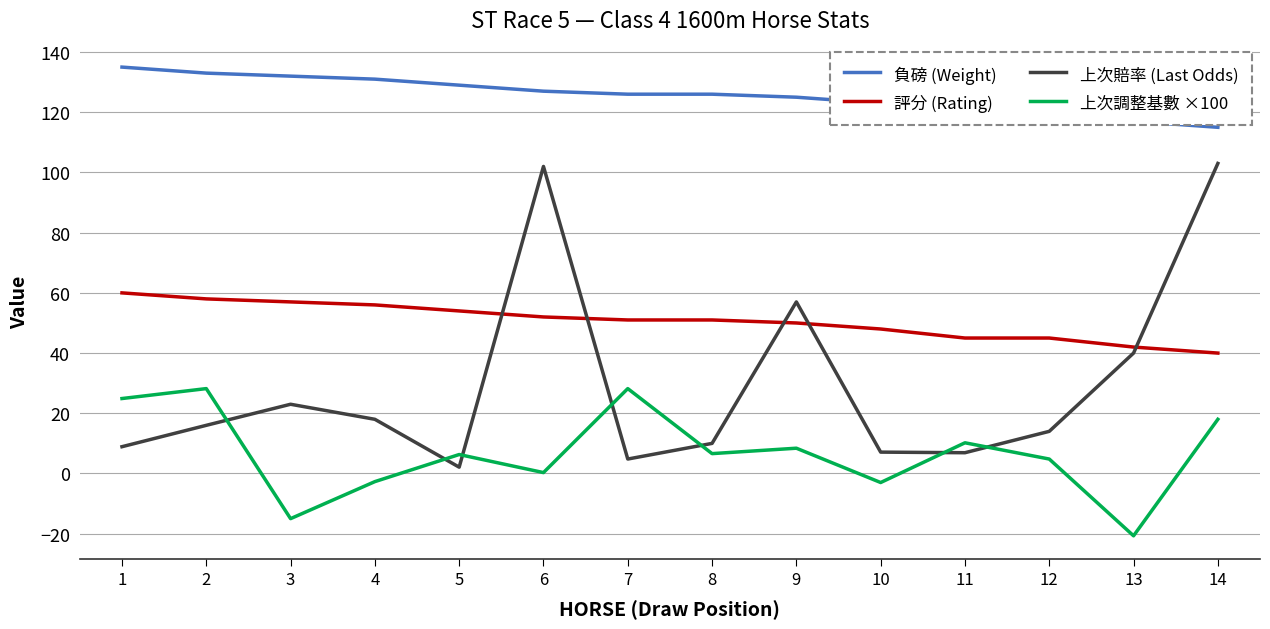

How many distinct data groups are displayed?

4